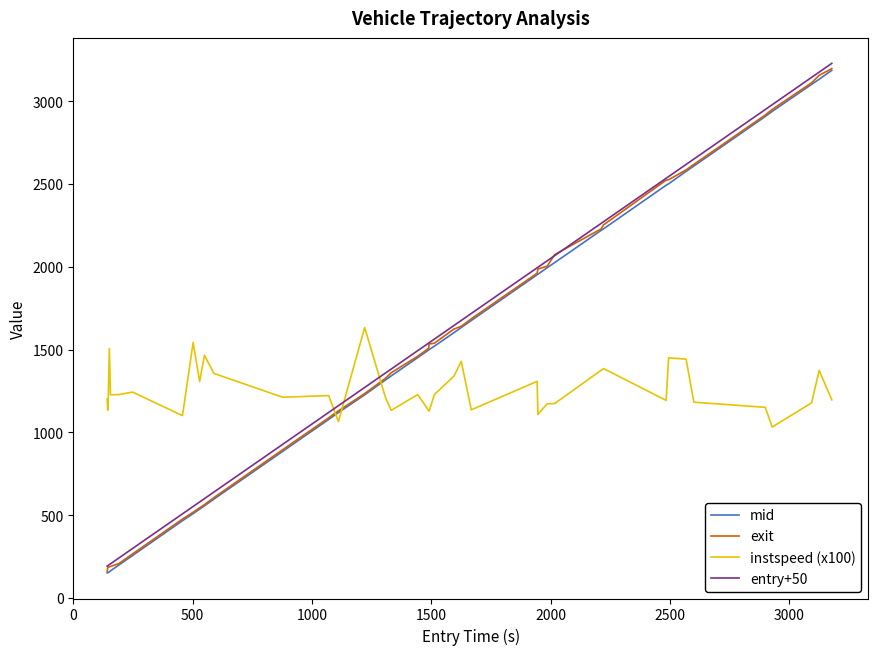

What is the maximum value for entry+50?

3228.4